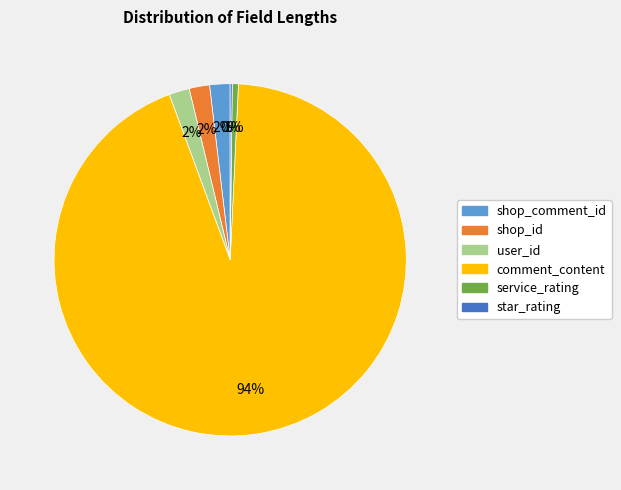

Is it true that comment_content is 87% of the pie?

False